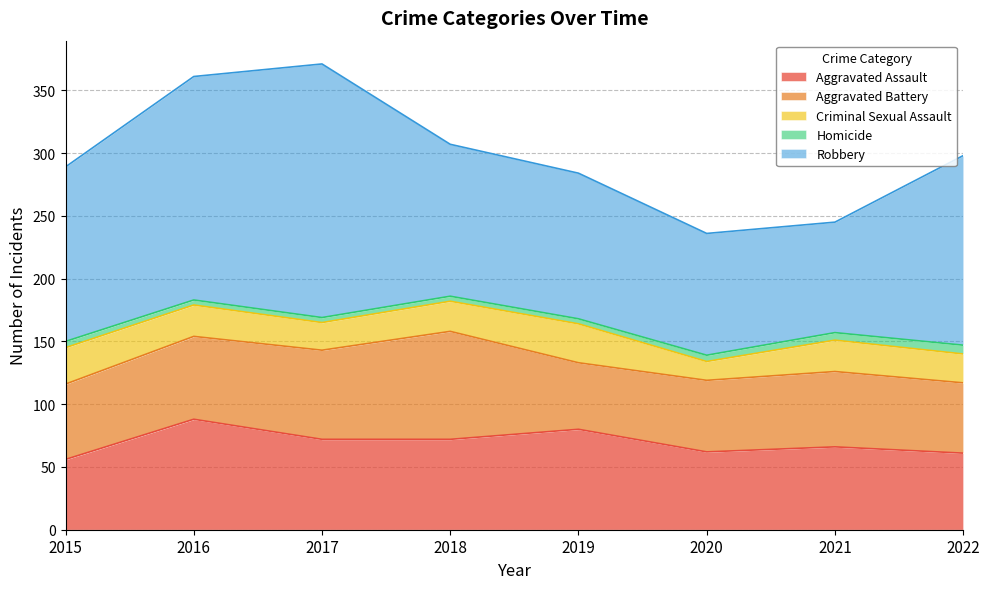

Which has a higher value, 2015 or 2018?

2018